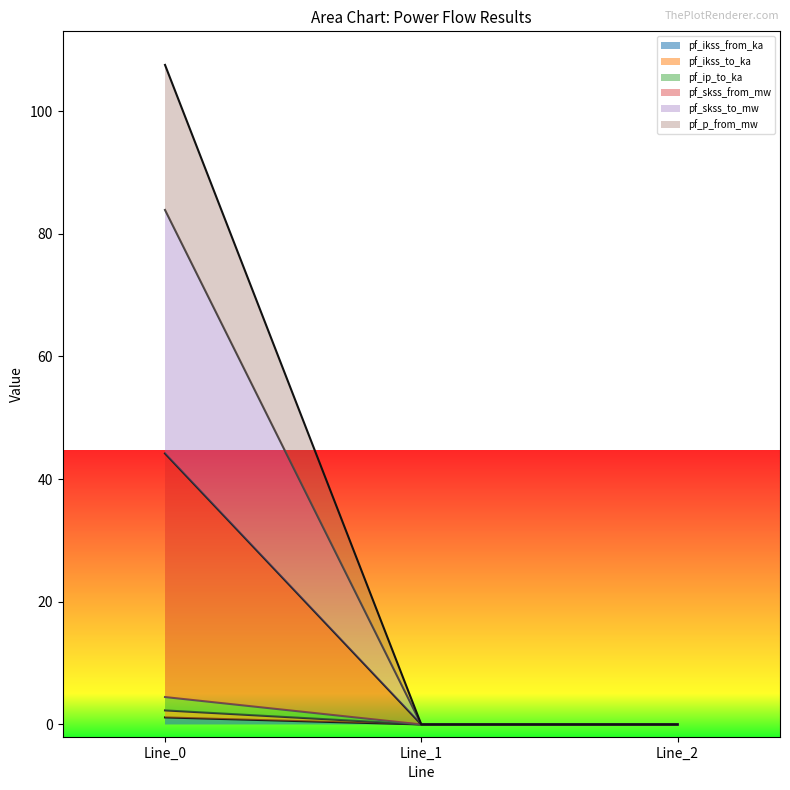

Does the chart display data point markers on the line(s)?

No